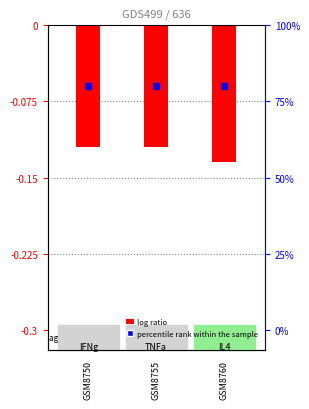

The value at GSM8750 is -0.1. True or false?

True